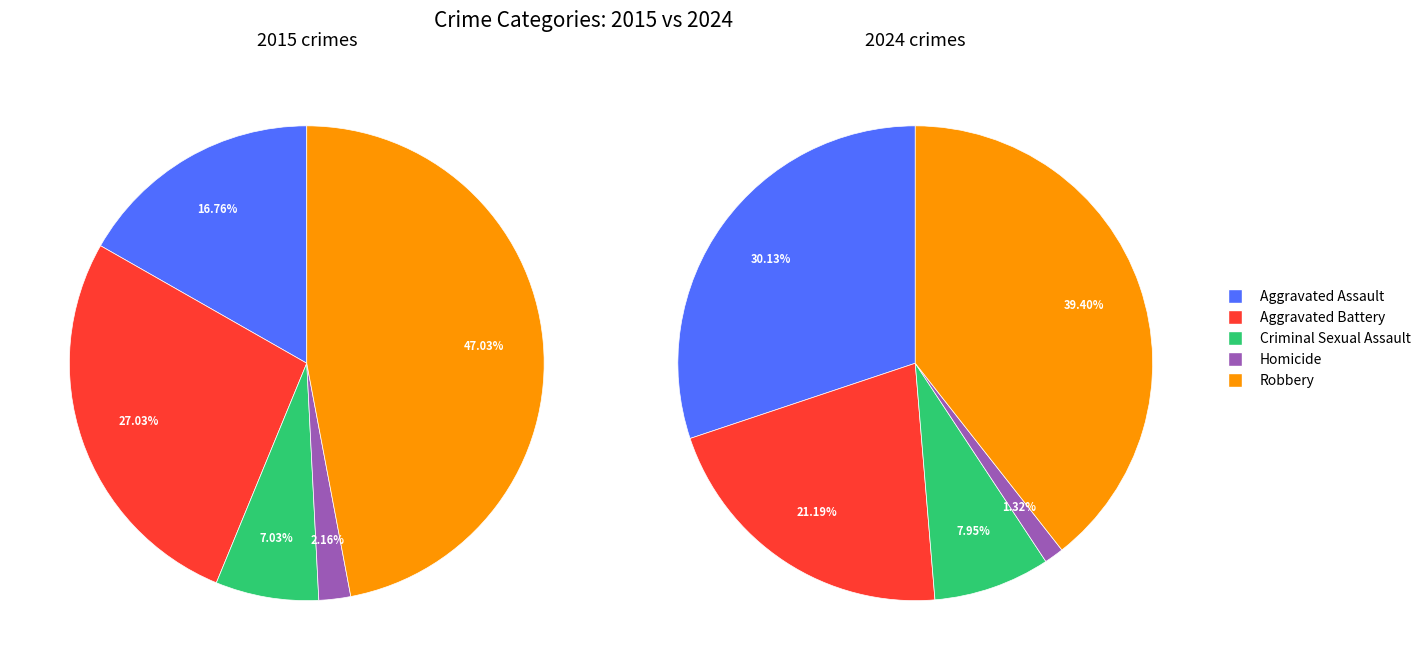

How many segments does this pie chart have?

5